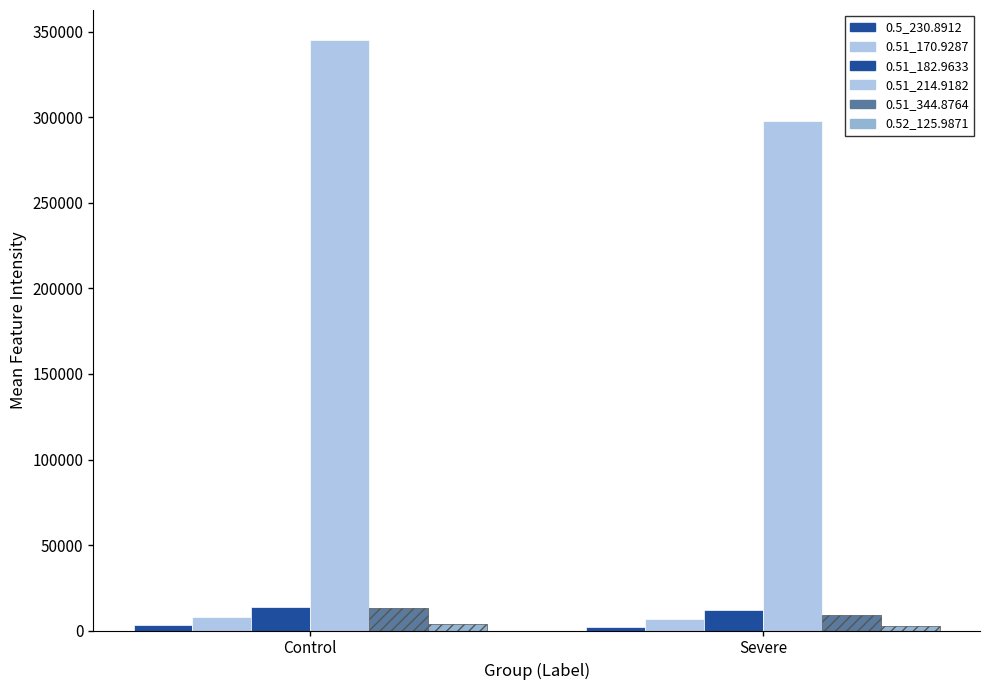

Does the chart contain stacked bars?

No